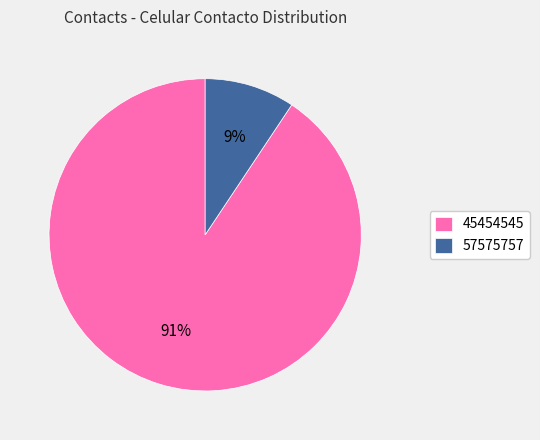

Do 57575757 and 45454545 together represent more than half of the pie?

Yes